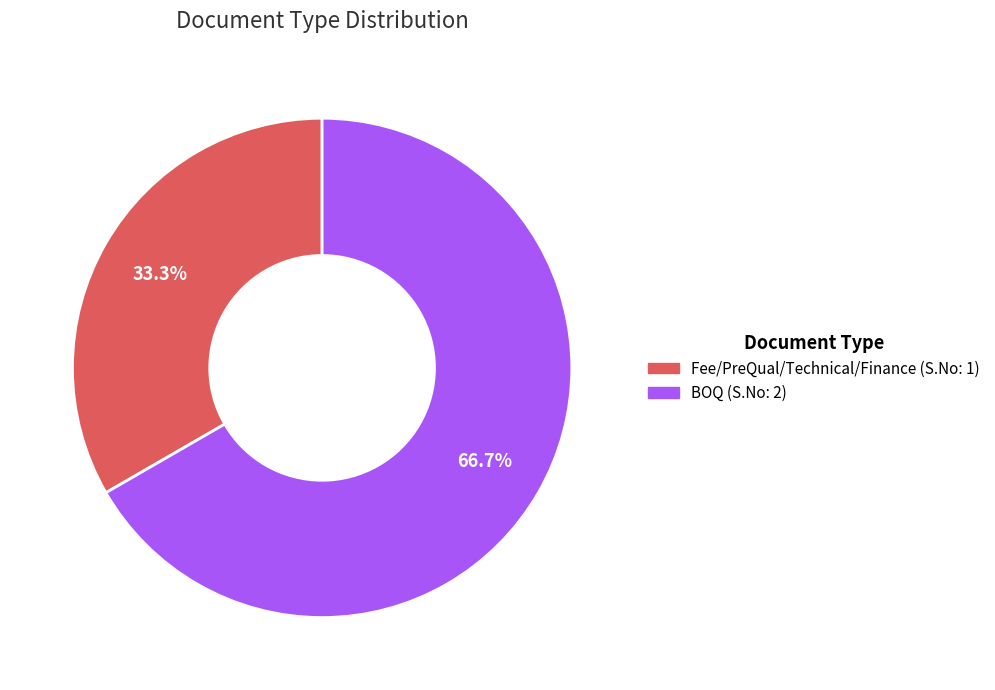

What is the ratio of the value at Fee/PreQual/Technical/Finance to the value at BOQ?

0.5